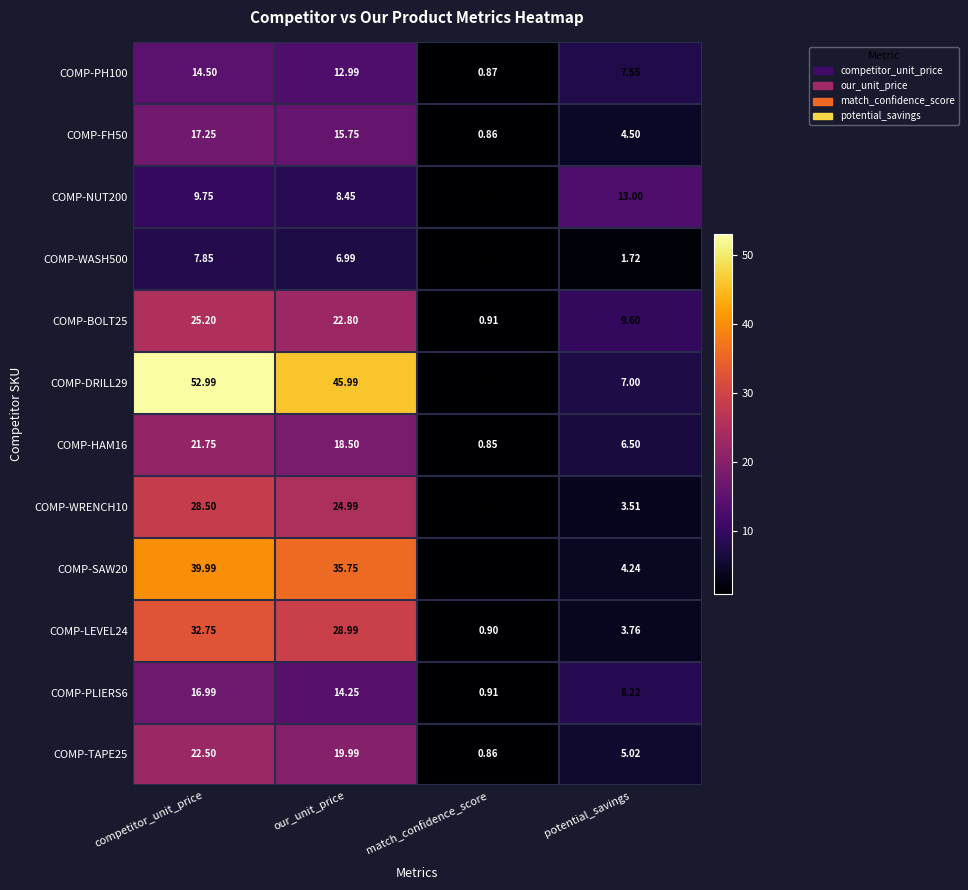

At which label is COMP-DRILL29 closest to 26?

potential_savings